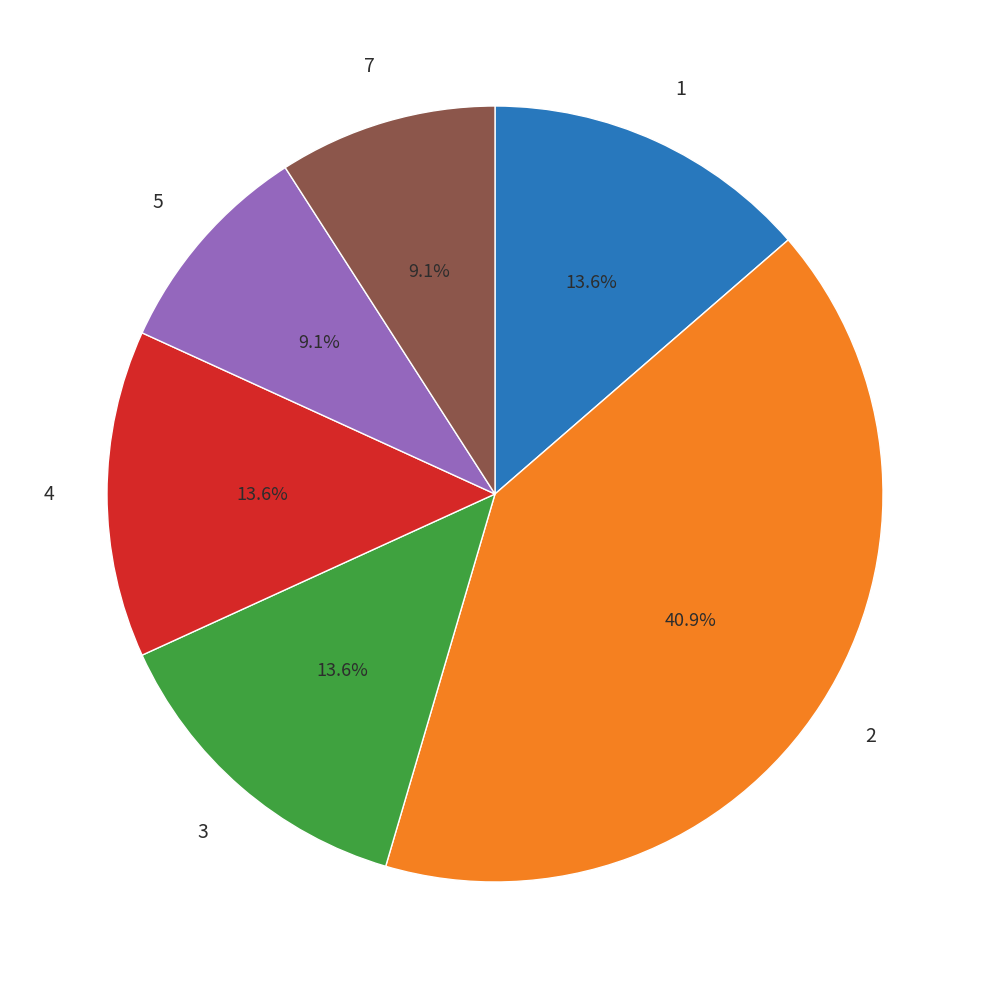

How many slices are in this pie chart?

6